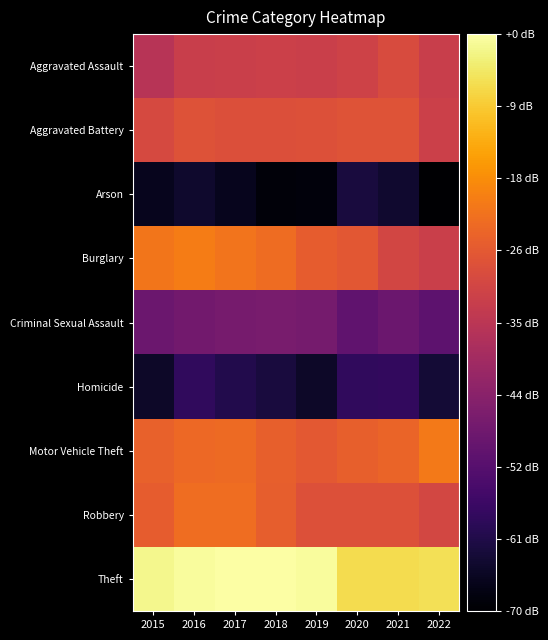

What is the total value across all series at 2020?

76.0